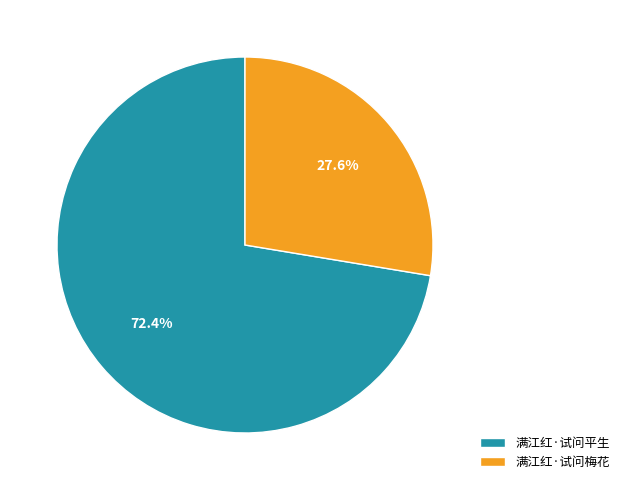

Between 满江红·试问梅花 and 满江红·试问平生, which is larger?

满江红·试问平生